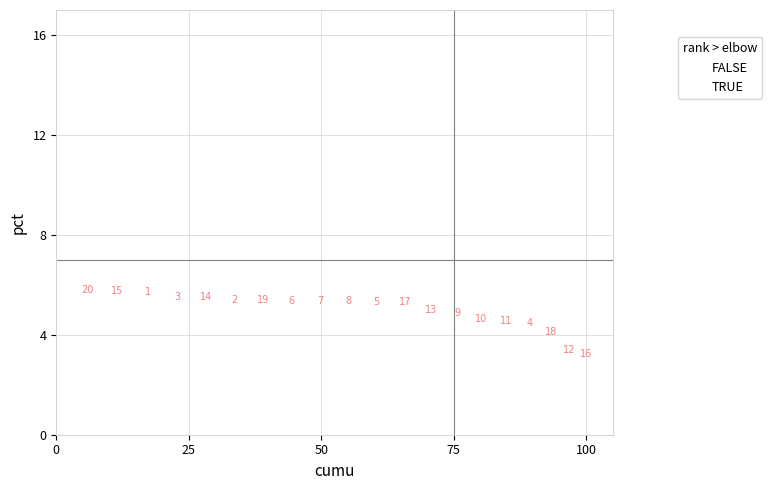

What is the range of Y values (max minus min)?

2.6